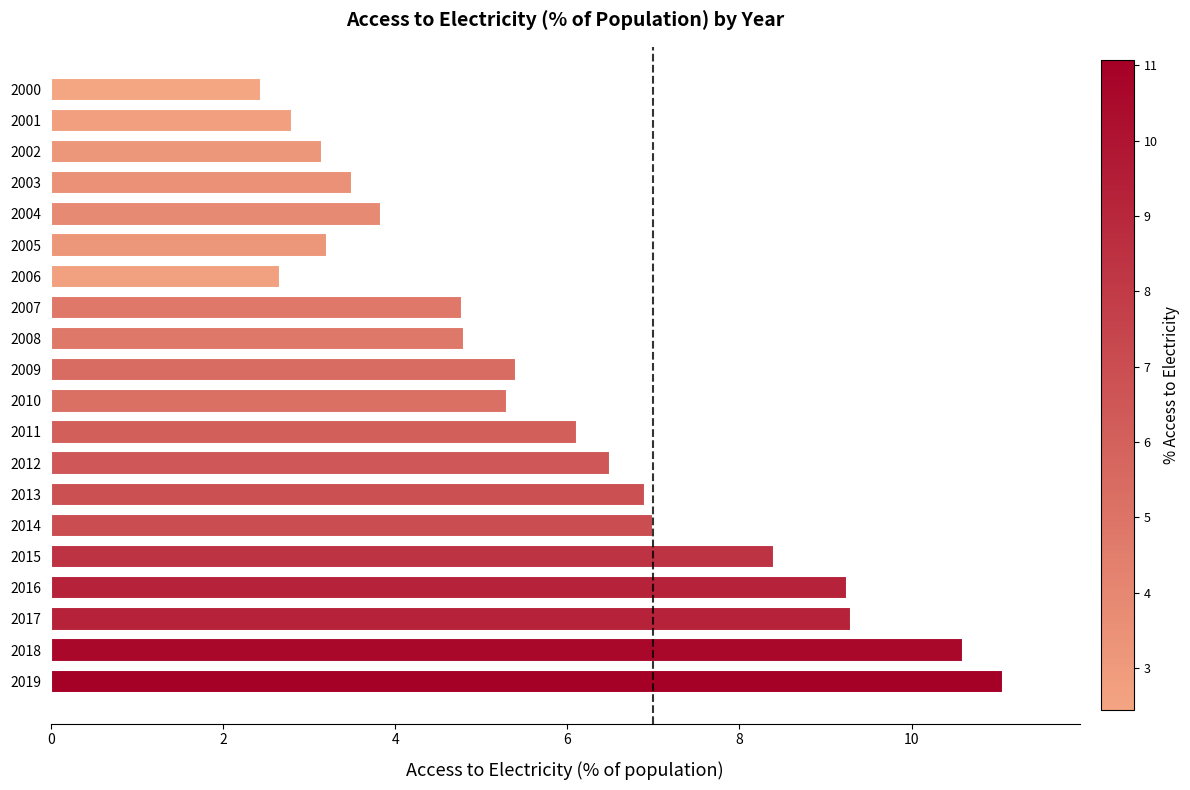

Approximately how many times larger is the value at 2009 compared to 2010?

1.0